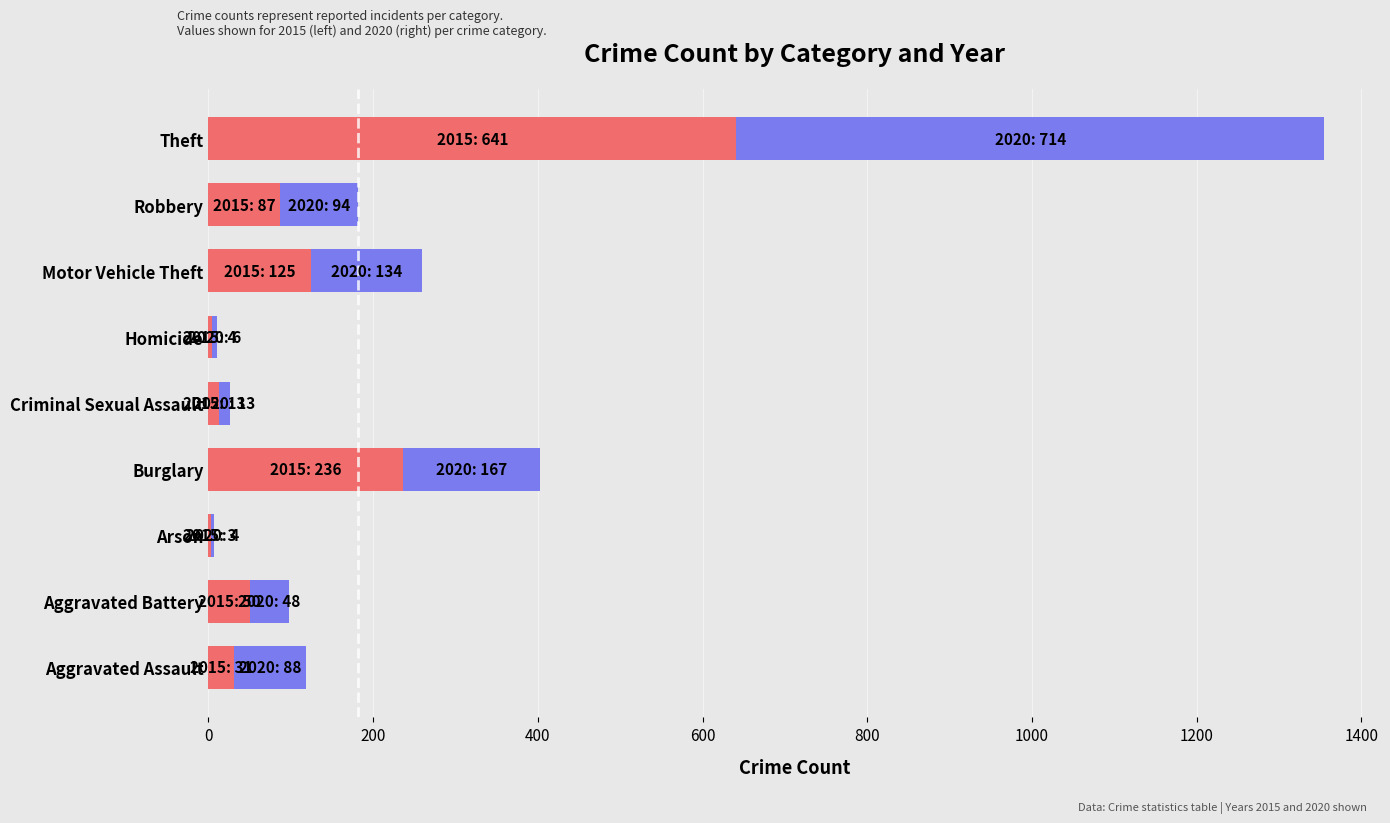

At which category is the sum across all series the highest?

Theft